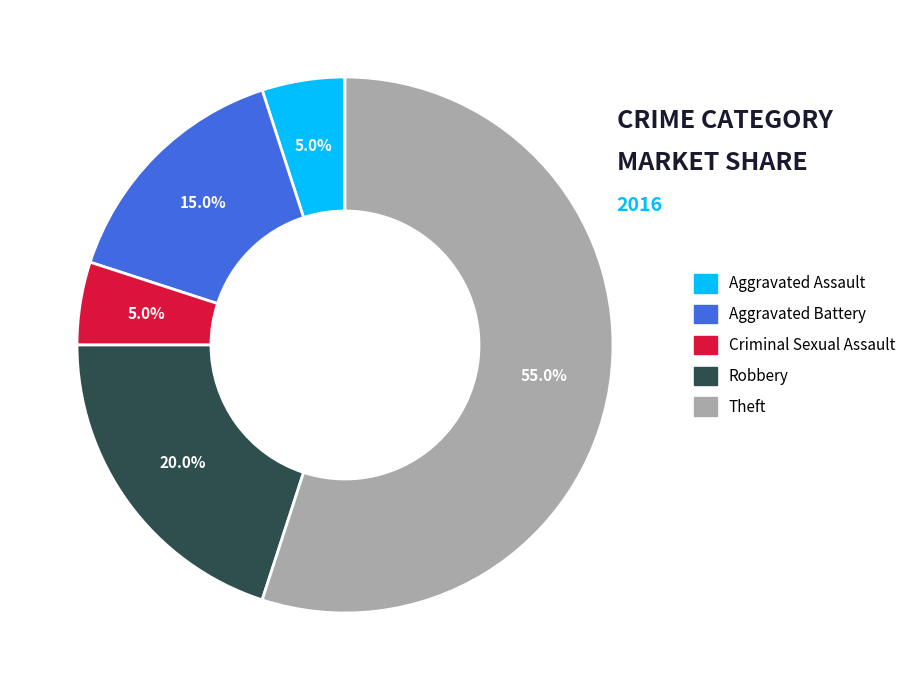

How many slices are in this pie chart?

5